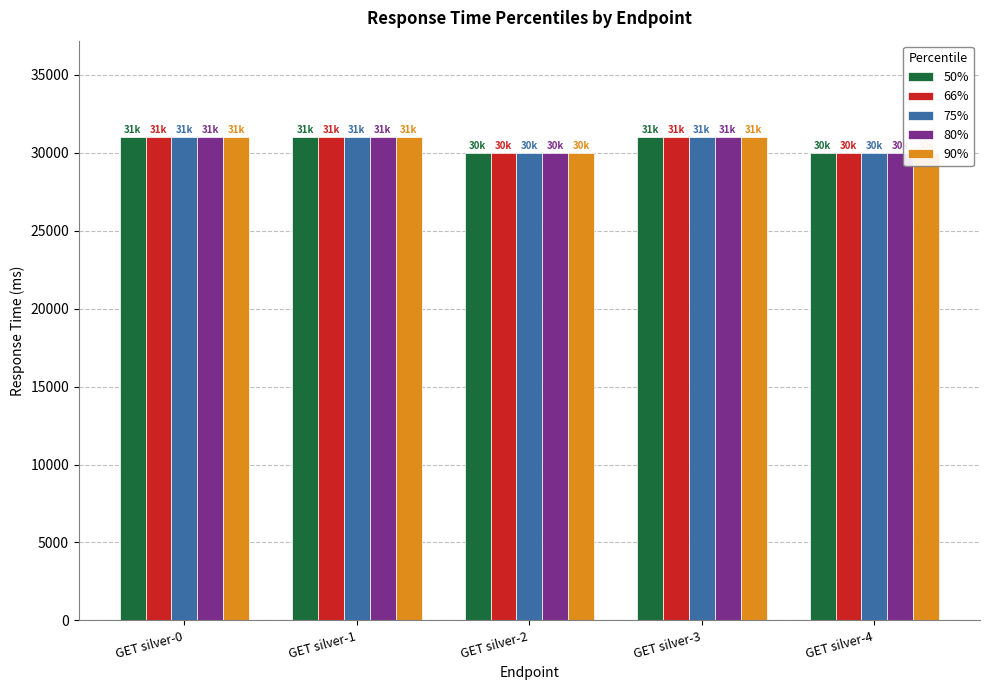

Rank the series at GET silver-2 from highest to lowest value.

50%, 66%, 75%, 80%, 90%